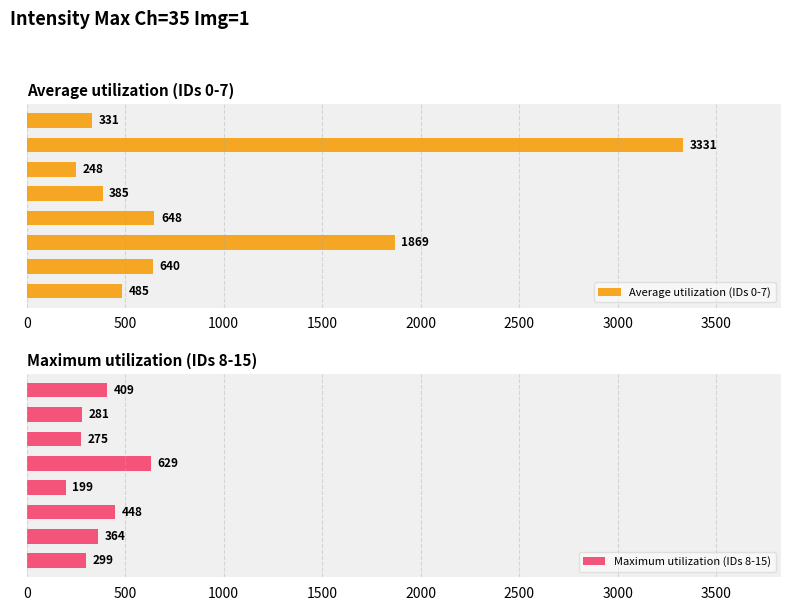

What is the maximum value for Average utilization (IDs 0-7)?

3331